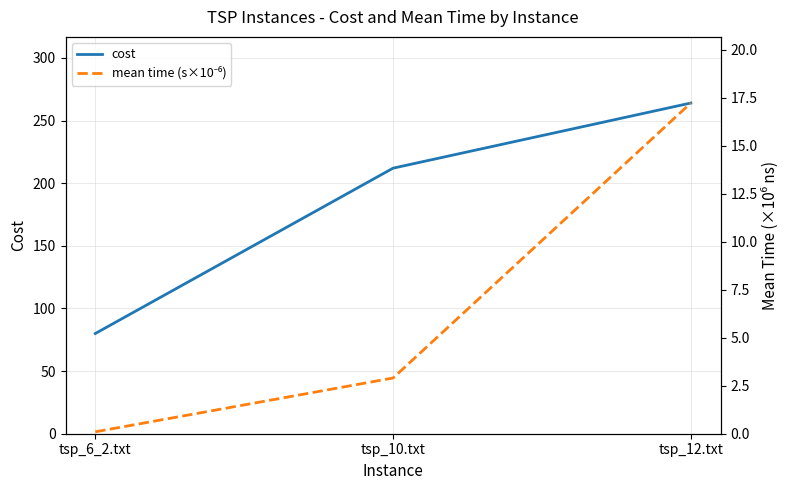

What is the greatest value displayed?

264.0